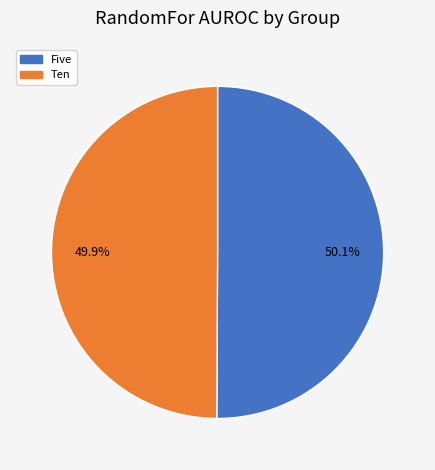

Does any single category account for the majority?

Yes